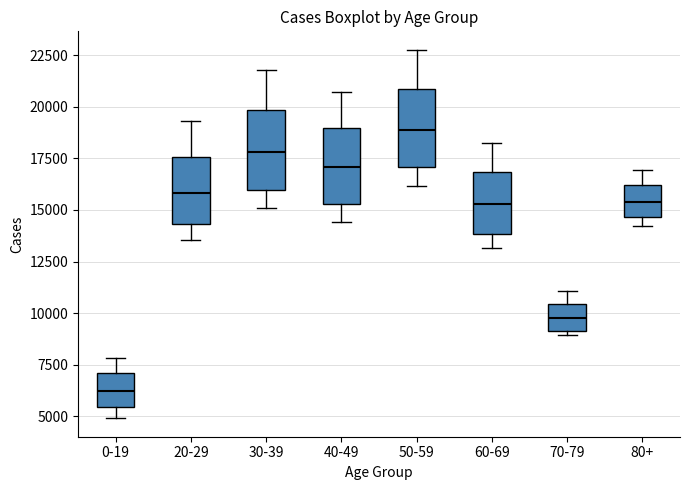

Reading left to right, transcribe this box plot: for each box, give where its median line is, the range the box spans, and where its two whiskers end, as read against the y-axis. The values are not printed on the chart, so give them approximately, as read against the axis.

0-19: median 6000, box 5500 to 7000, whiskers 5000 to 8000
20-29: median 16000, box 14500 to 17500, whiskers 13500 to 19500
30-39: median 18000, box 16000 to 20000, whiskers 15000 to 22000
40-49: median 17000, box 15500 to 19000, whiskers 14500 to 20500
50-59: median 19000, box 17000 to 21000, whiskers 16000 to 23000
60-69: median 15500, box 14000 to 17000, whiskers 13000 to 18000
70-79: median 10000, box 9000 to 10500, whiskers 9000 (just below the box's lower edge) to 11000
80+: median 15500, box 14500 to 16000, whiskers 14000 to 17000